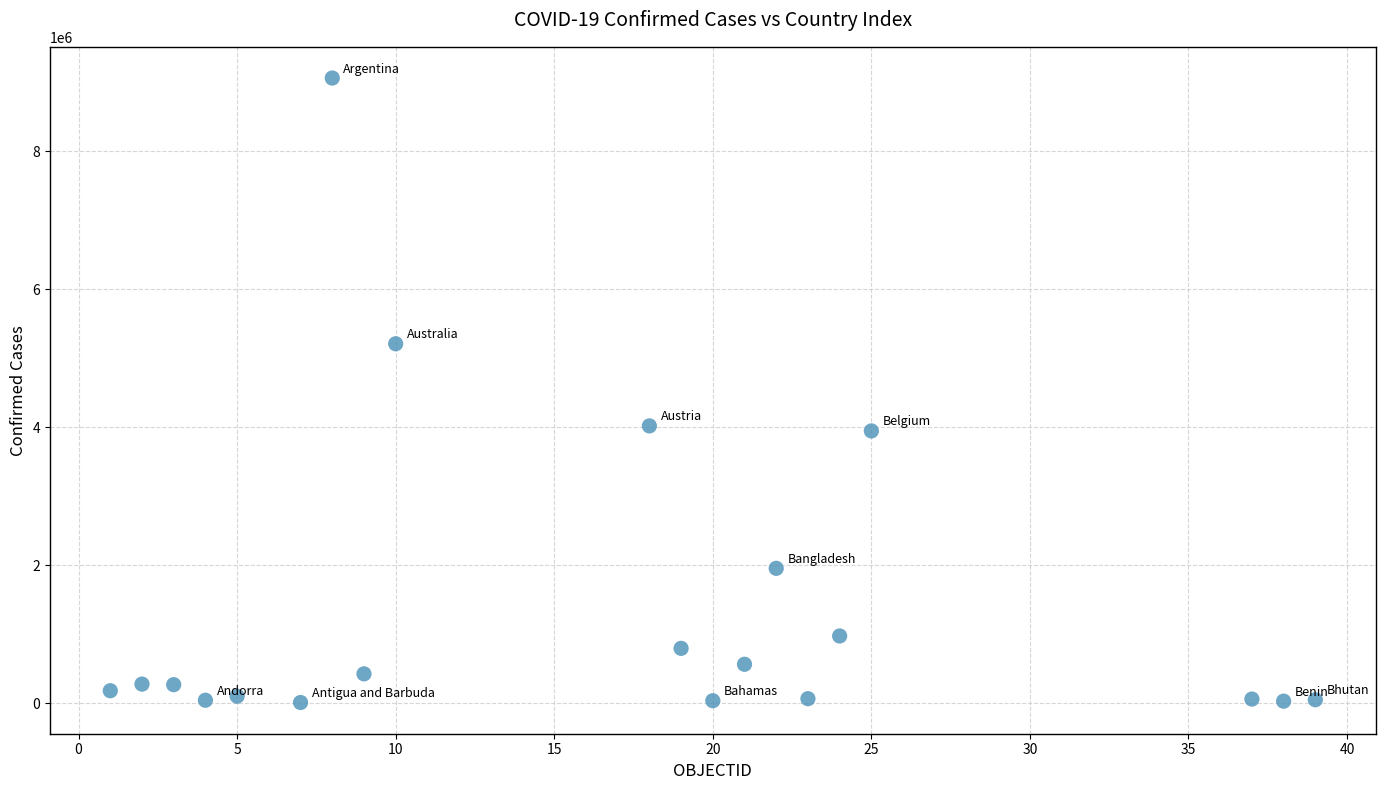

What is the range of X values (max minus min)?

38